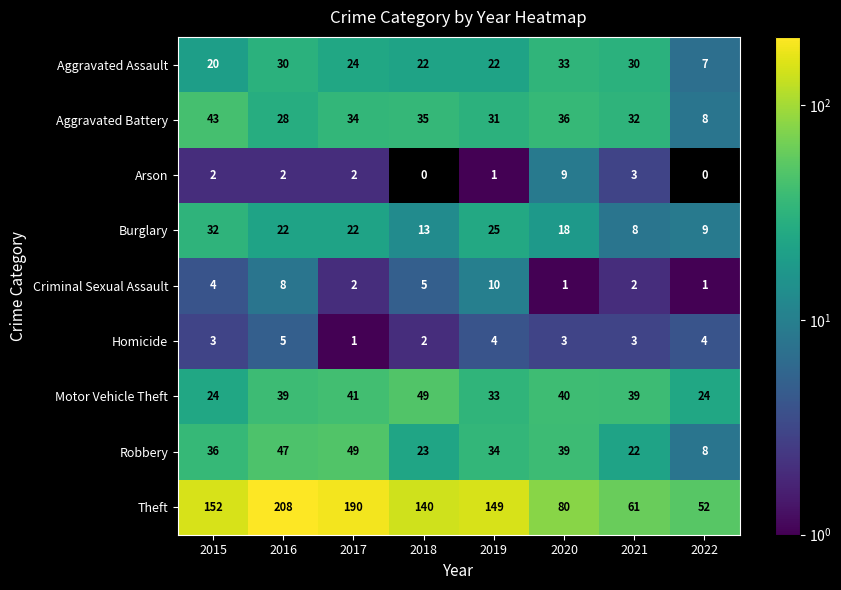

Which series changed the most between 2015 and 2017?

Theft